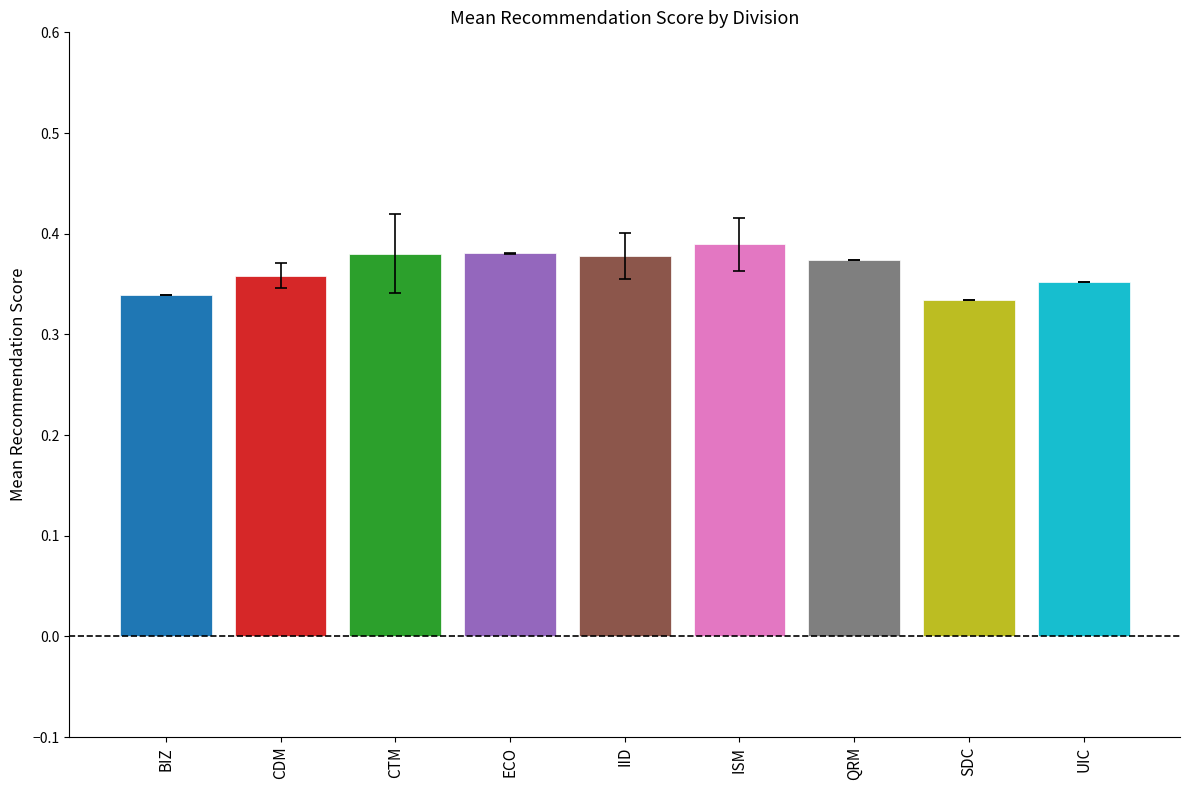

Is it true that the value at CTM is 0.6?

False